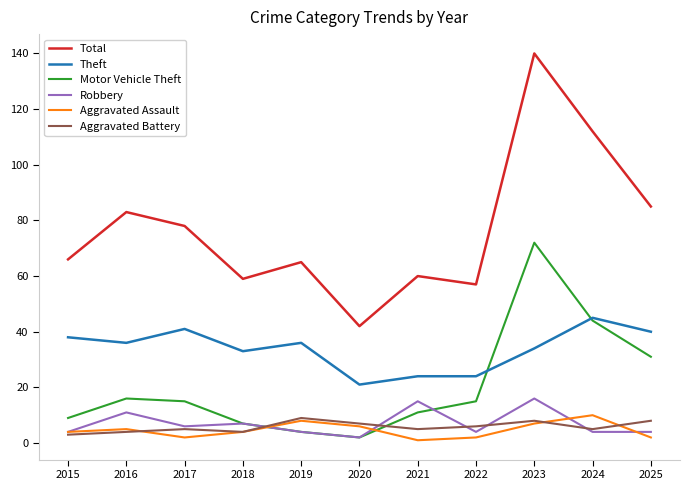

What is the sum of the Theft values at 2019 and 2025?

76